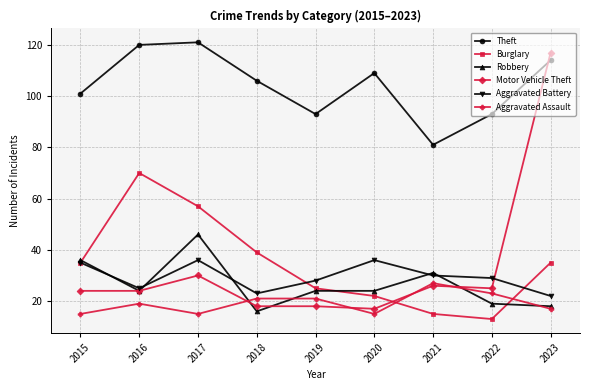

What is the average value of the Aggravated Battery series?

29